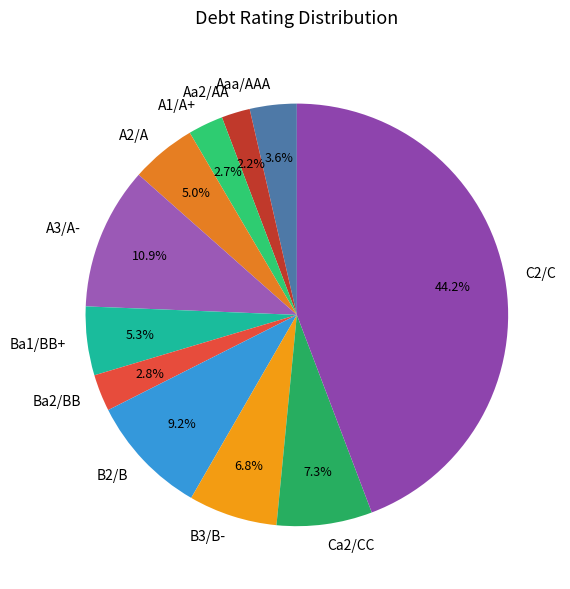

Between Aaa/AAA and Ca2/CC, which is larger?

Ca2/CC